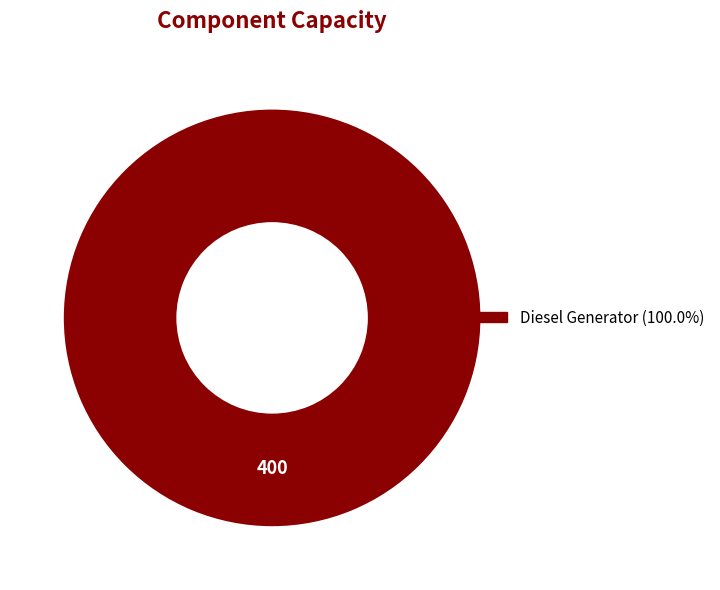

Is there any slice that represents more than half of the pie?

Yes